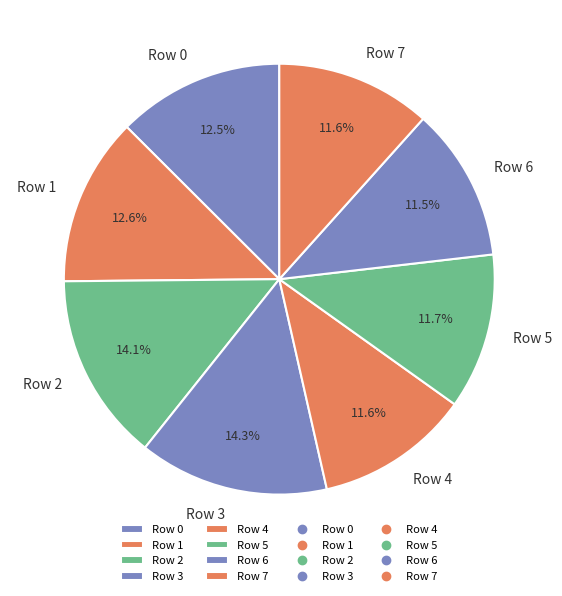

Is there a majority slice in this chart?

No